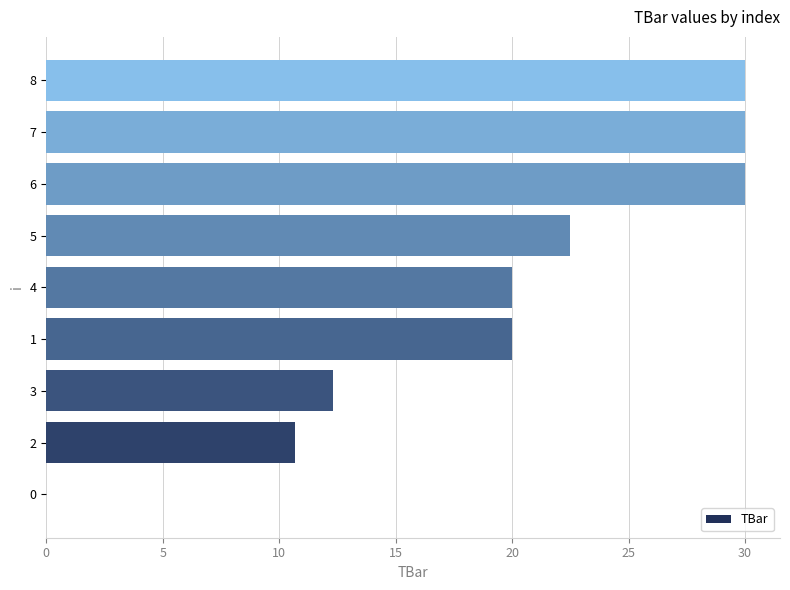

What is the sum of all values?

175.5